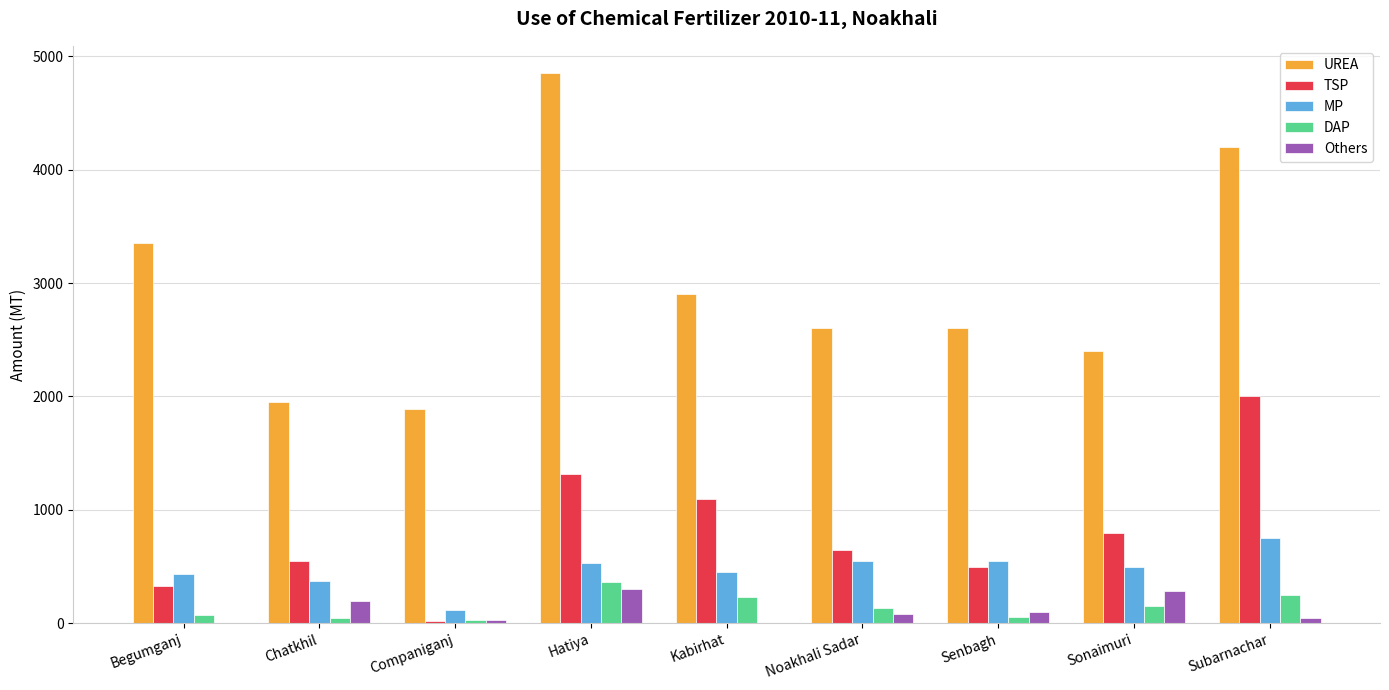

How many distinct data groups are displayed?

5